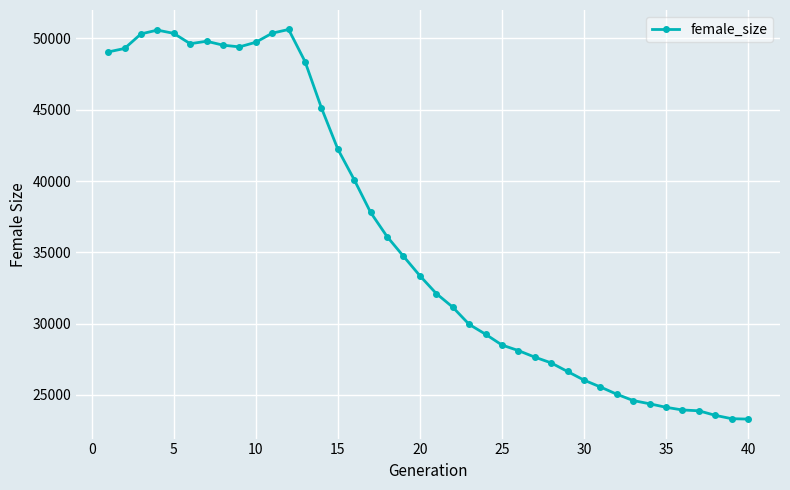

What is the sum of all values?

1444960